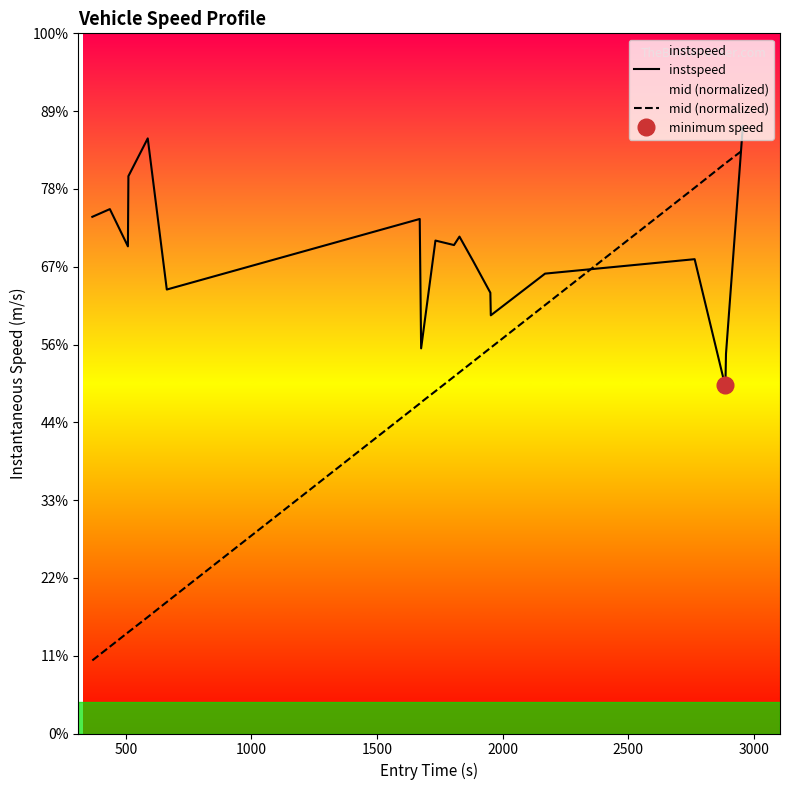

True or false: mid (normalized) and instspeed intersect in this chart.

True